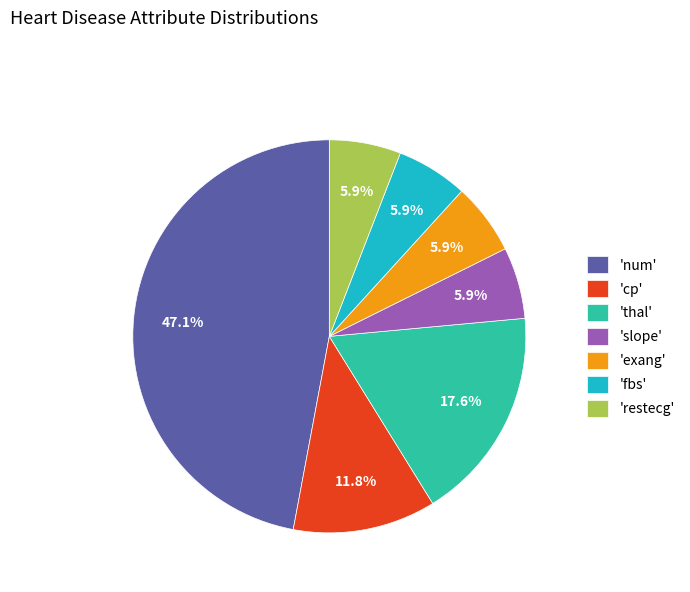

Between 'thal' and 'restecg', which is larger?

'thal'